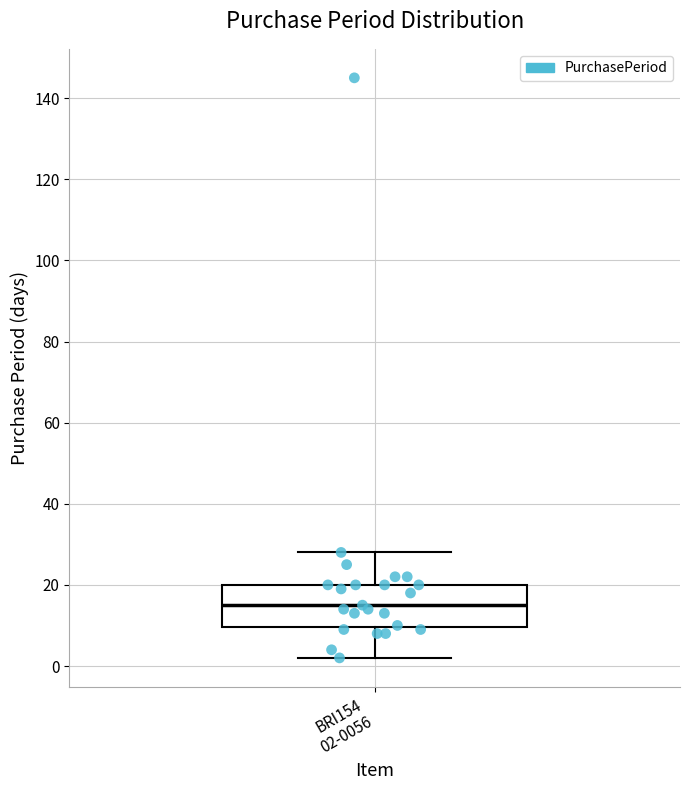

Where does the upper whisker of the box for BRI154 02-0056 end on the y-axis? The values are not printed on the chart, so give them approximately, as read against the axis.

28